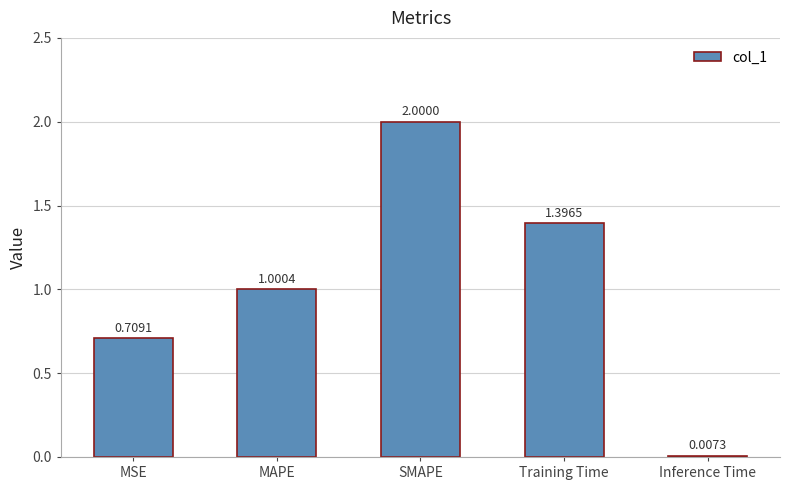

Where is the data nearest to the value 1?

MAPE